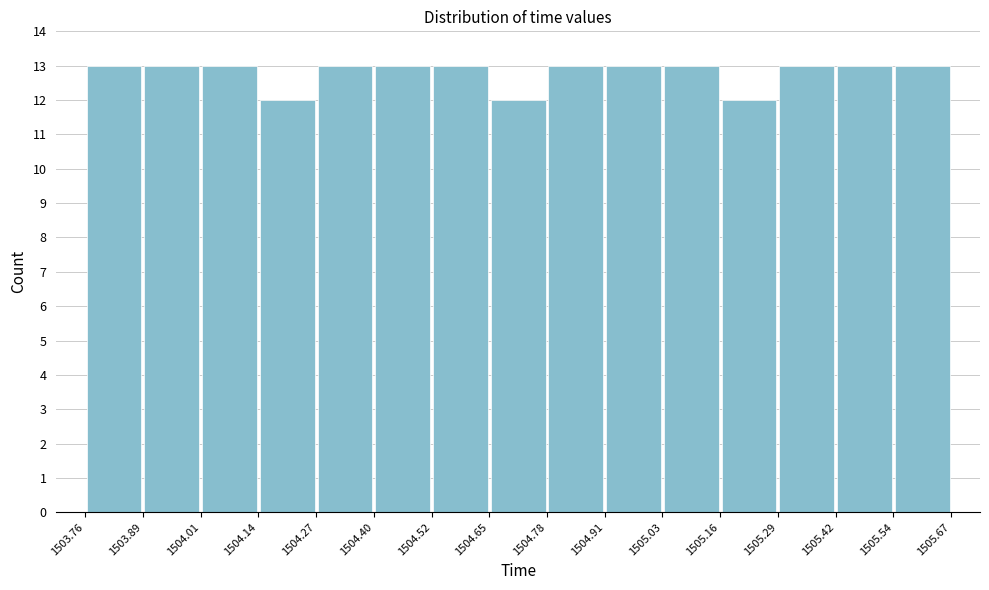

Reading left to right, list every bar in this chart as the range it spans on the x-axis followed by its height. The values are not printed on the chart, so give them approximately, as read against the axis.

1503.76 to 1503.89: 13
1503.89 to 1504.01: 13
1504.01 to 1504.14: 13
1504.14 to 1504.27: 12
1504.27 to 1504.40: 13
1504.40 to 1504.52: 13
1504.52 to 1504.65: 13
1504.65 to 1504.78: 12
1504.78 to 1504.91: 13
1504.91 to 1505.03: 13
1505.03 to 1505.16: 13
1505.16 to 1505.29: 12
1505.29 to 1505.42: 13
1505.42 to 1505.54: 13
1505.54 to 1505.67: 13